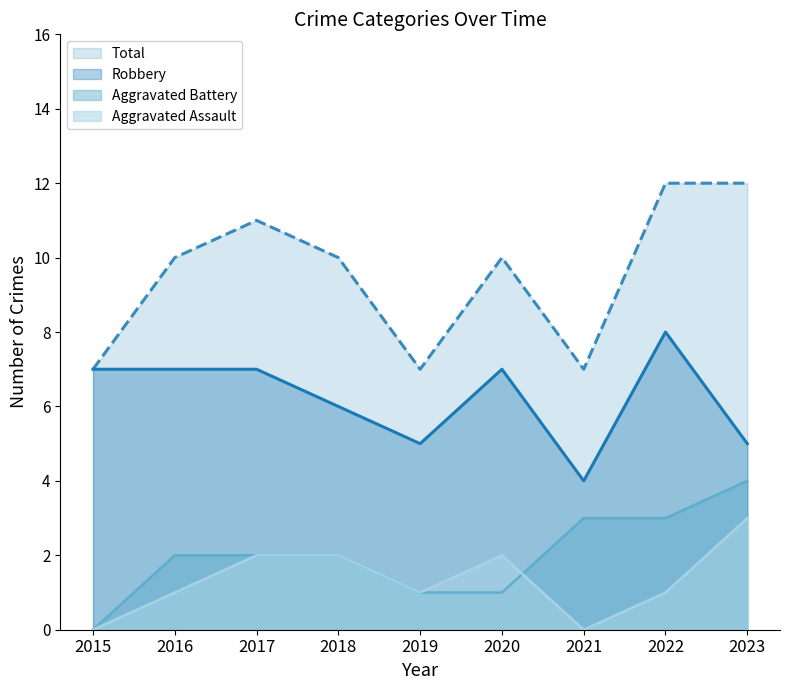

What is the difference between the maximum and second lowest values in the Total (line) series?

5